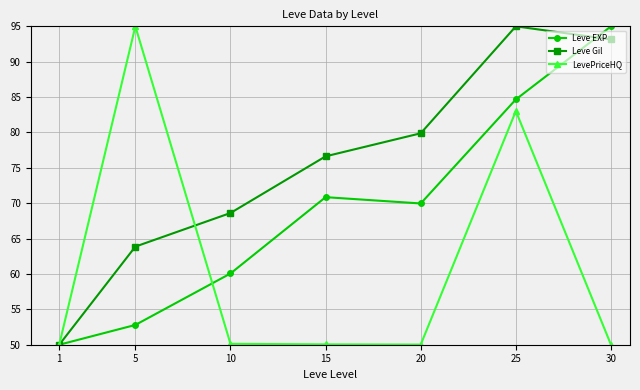

Is it true that Leve EXP equals 95.0 at 30?

True